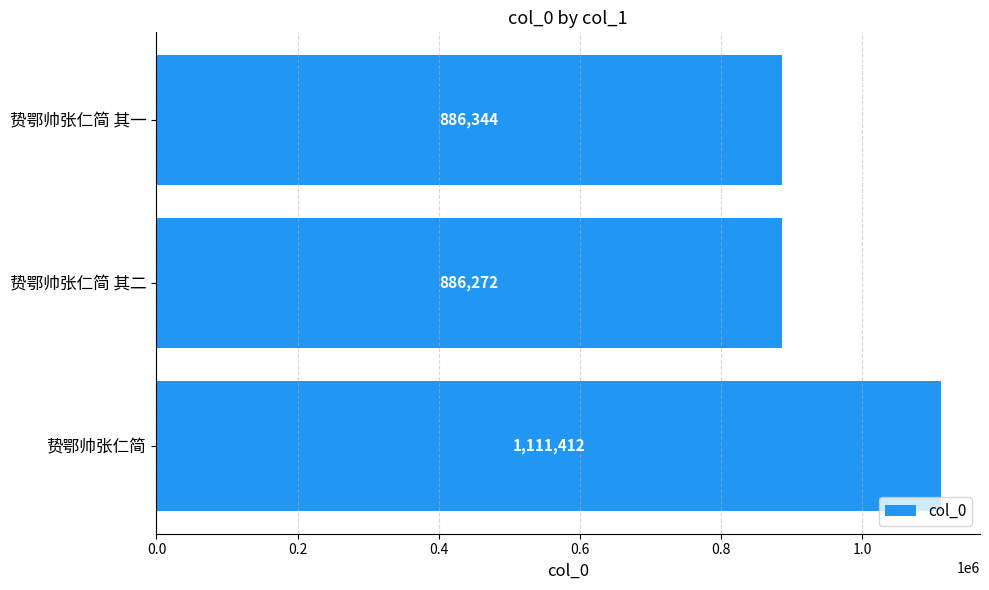

The chart shows a value of 1597911 at 贽鄂帅张仁简. True or false?

False